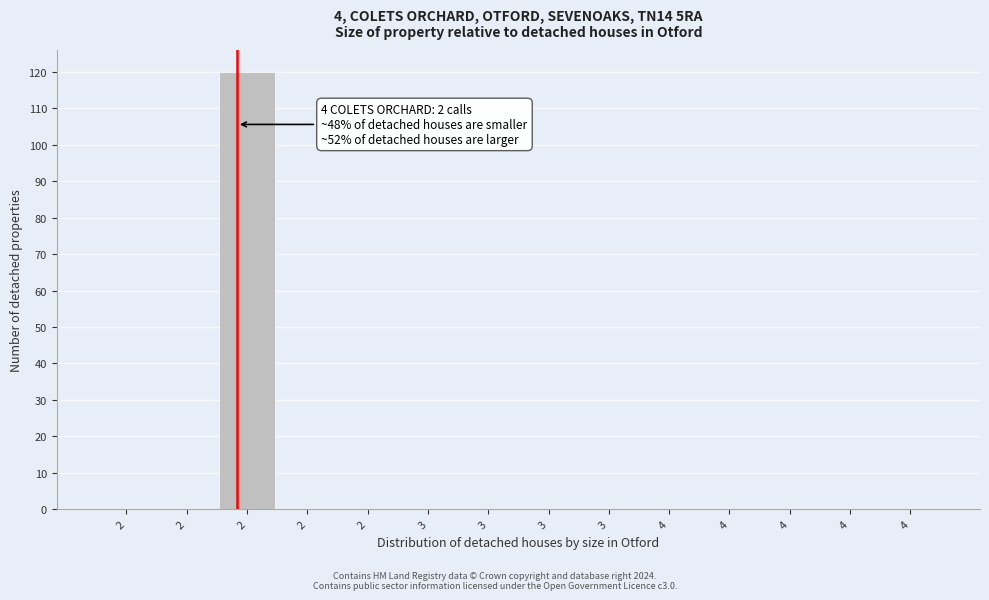

How many data points does each series have?

14